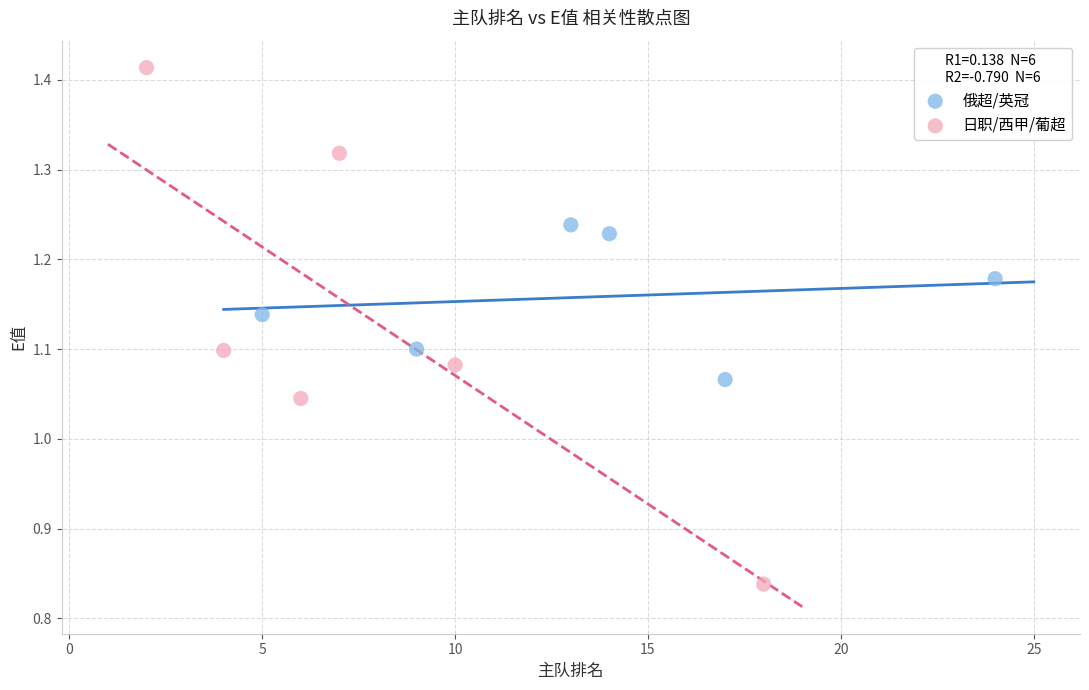

Which series has the widest spread of Y values?

日职/西甲/葡超